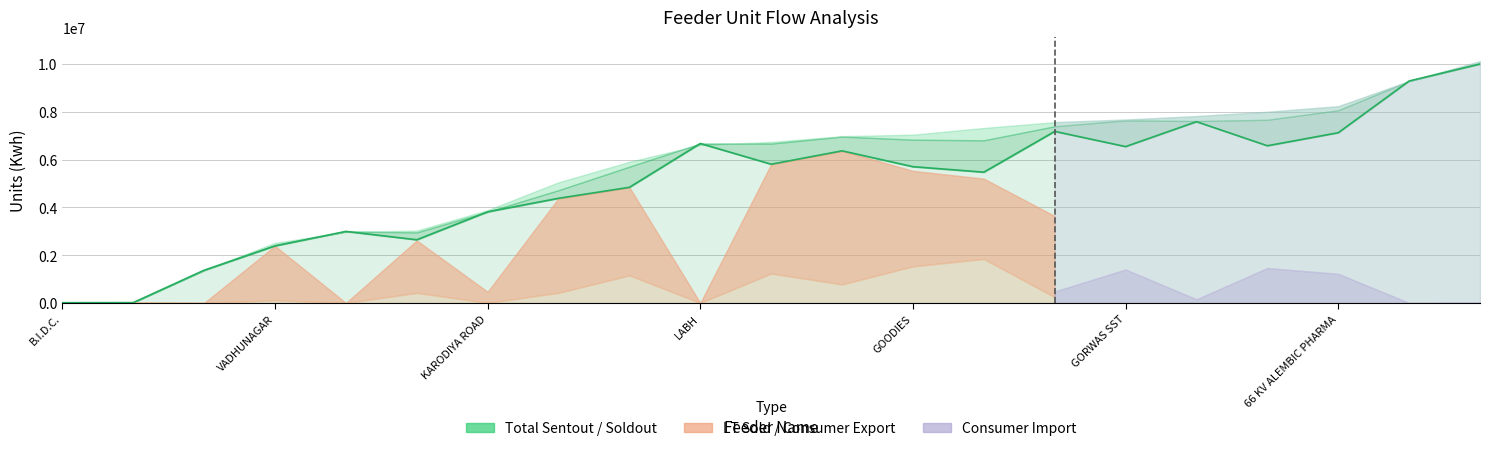

What is the label of the 16th point from the right?

BHAILAL AMIN HOSPITAL